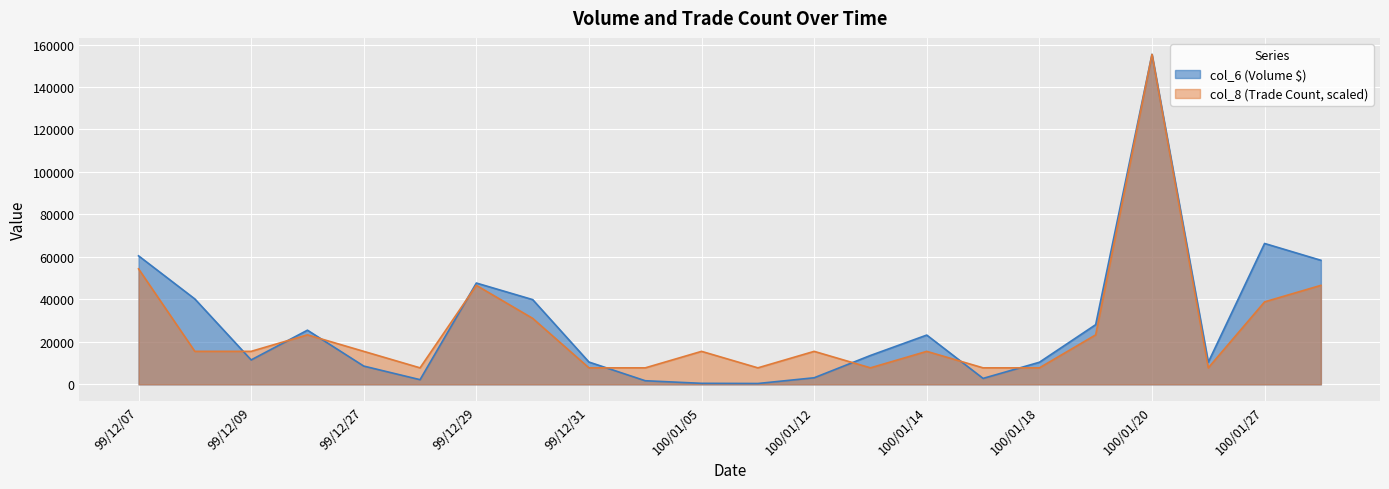

In col_8, how many points are lower than both neighbors (excluding endpoints)?

4